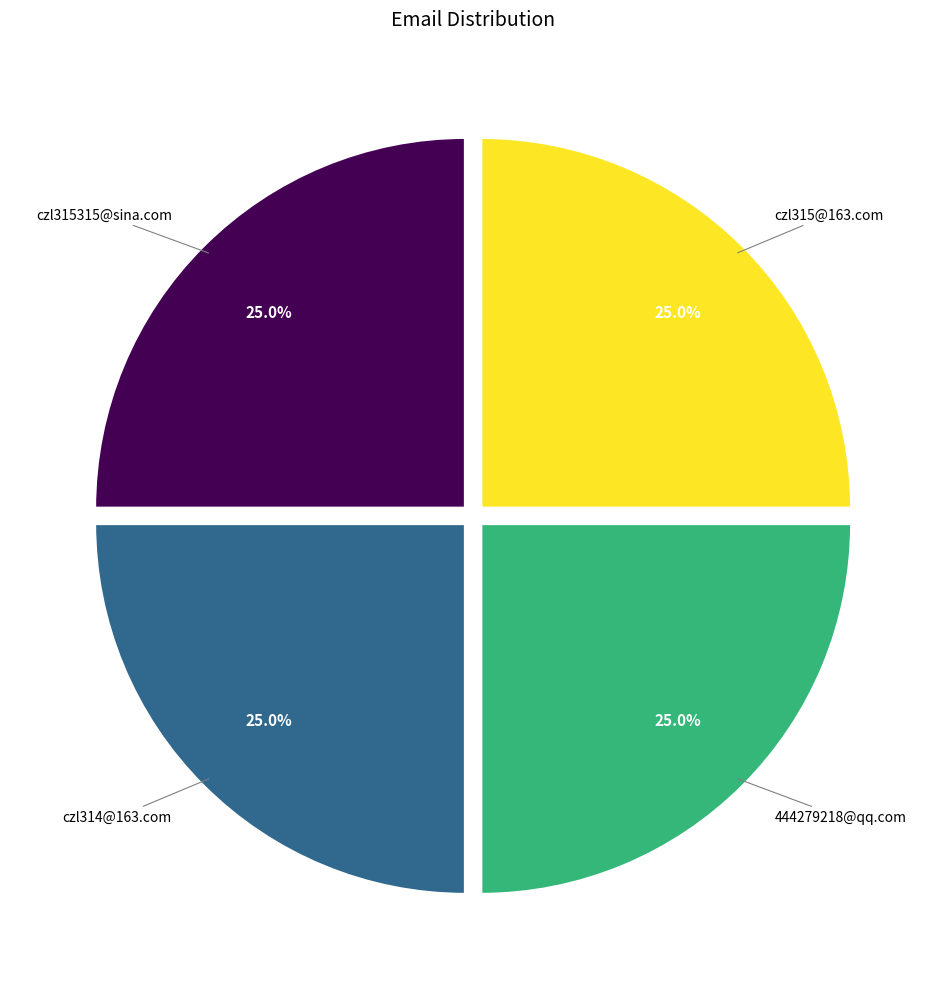

Is czl315315@sina.com the majority of the pie?

No